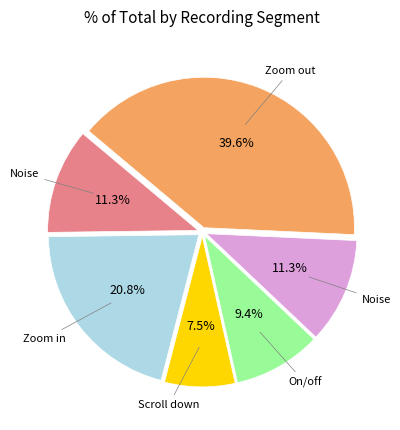

Does any single category account for the majority?

No